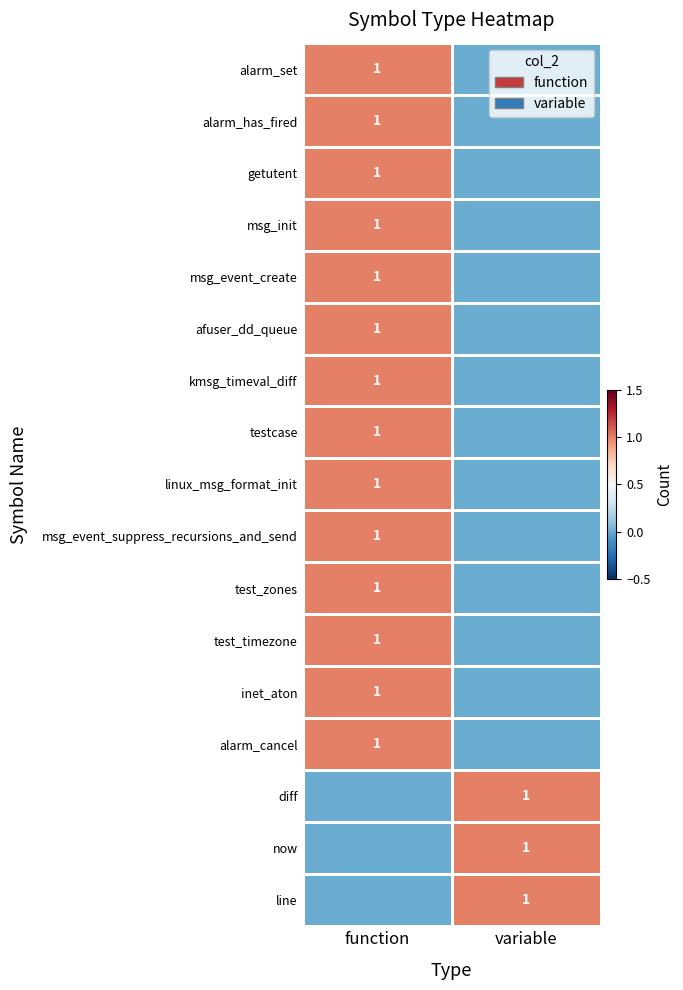

Is it true that alarm_cancel equals 1 at function?

True